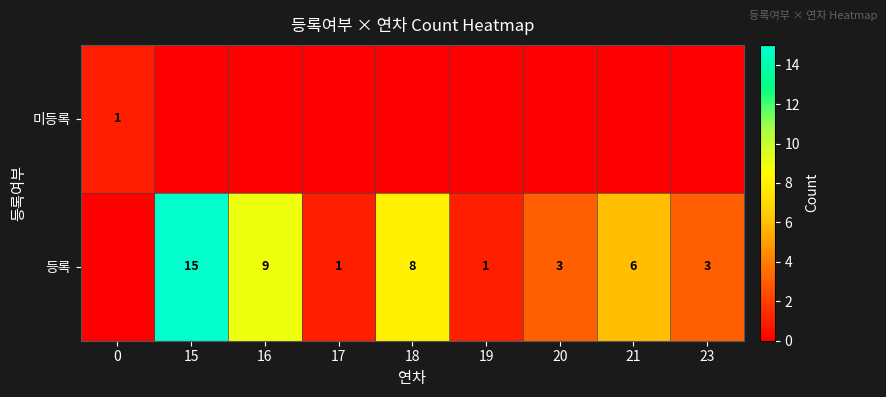

True or false: 등록 has a value of 15 at 15.

True